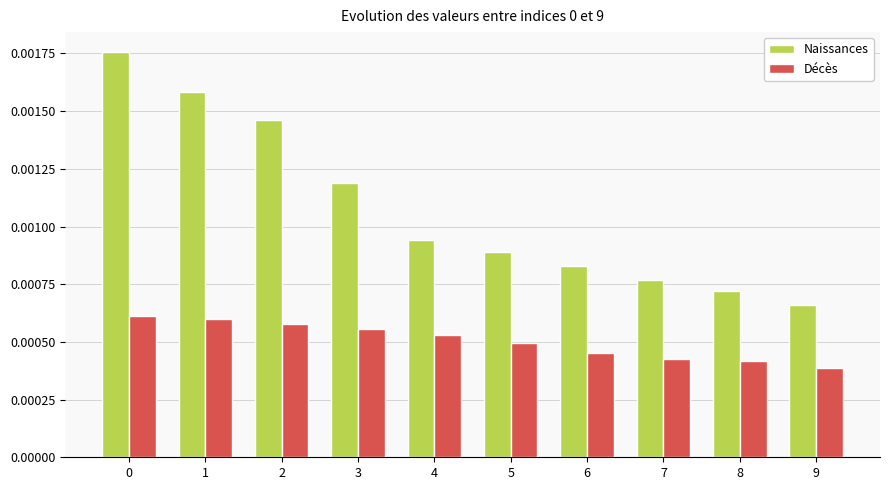

Rank the series by their maximum value, from lowest to highest.

Décès, Naissances